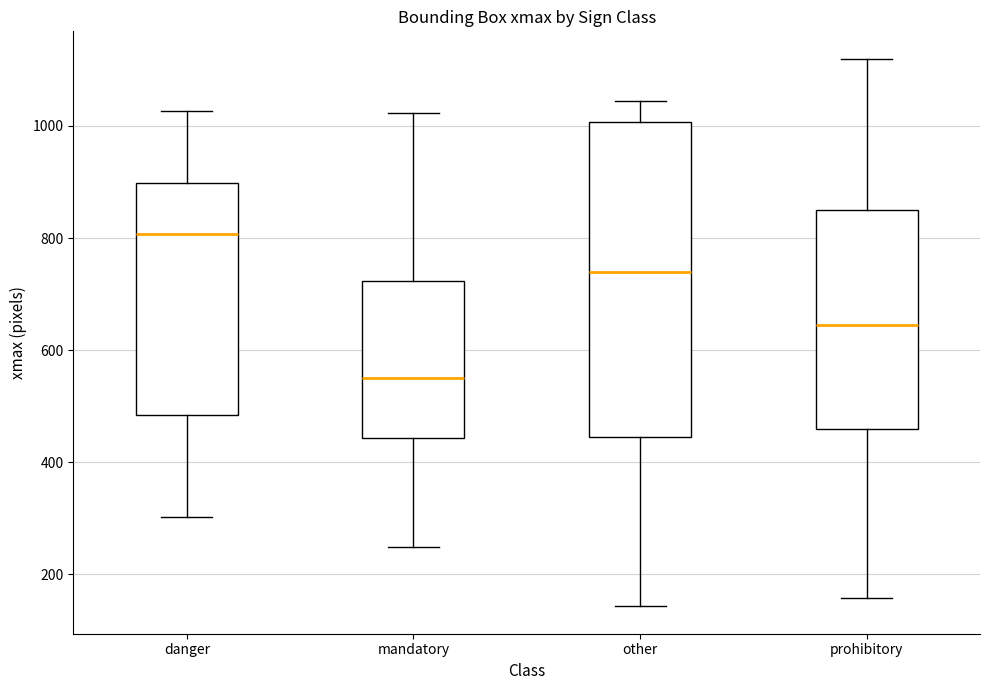

Where is the lower edge of the box for mandatory on the y-axis? The values are not printed on the chart, so give them approximately, as read against the axis.

440